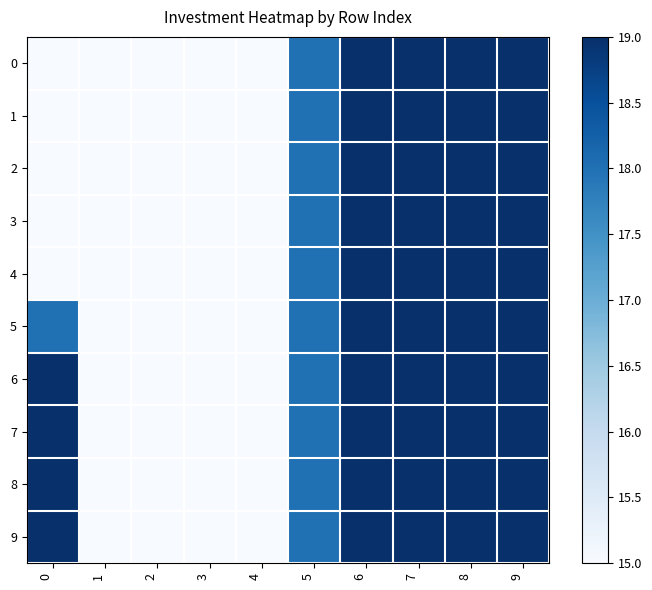

Which series has the largest total across all categories?

6